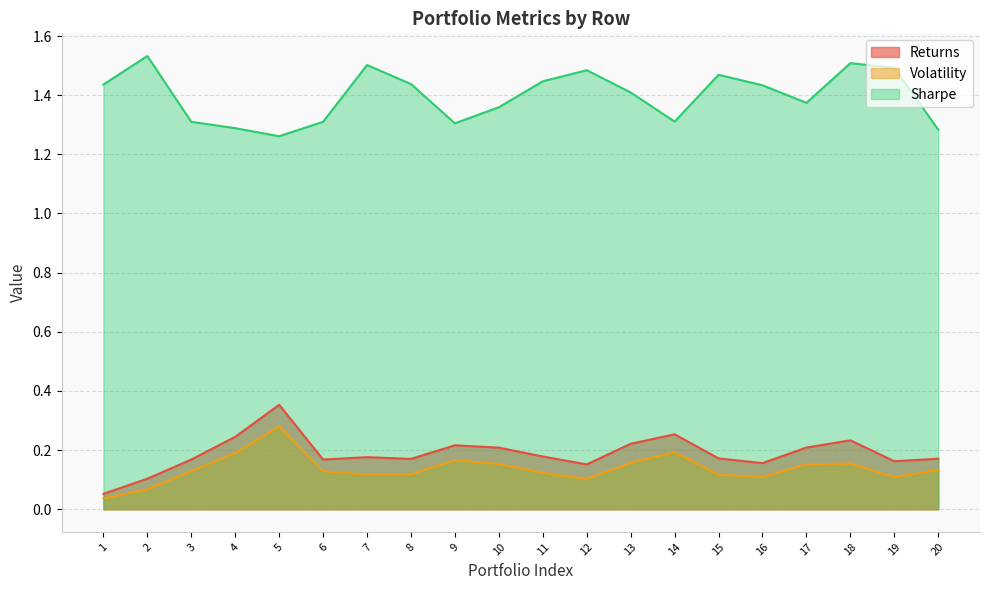

True or false: Returns and Volatility cross at least once.

False